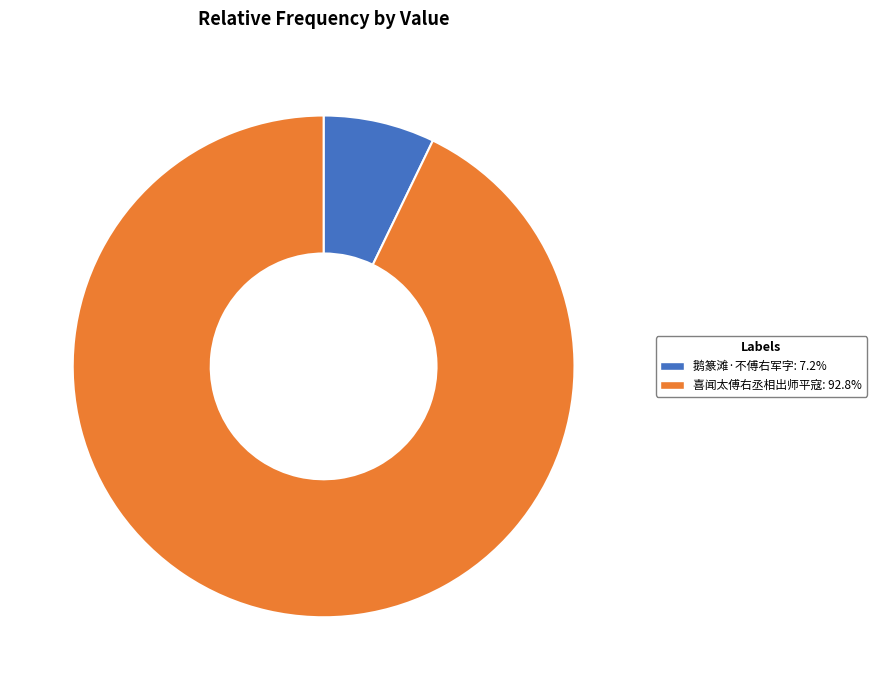

What is the majority slice?

喜闻太傅右丞相出师平寇